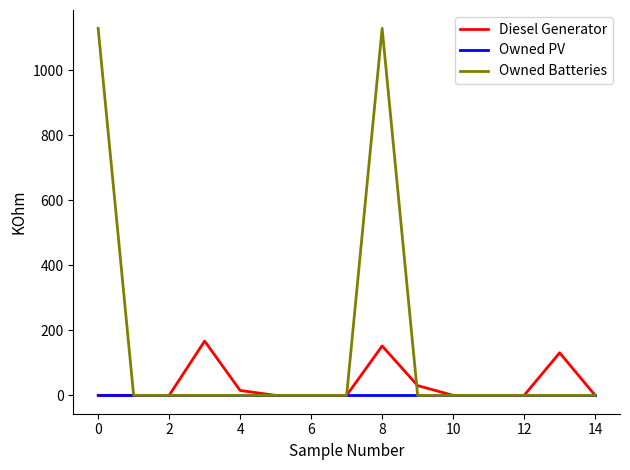

Which series has the largest total across all categories?

Owned Batteries